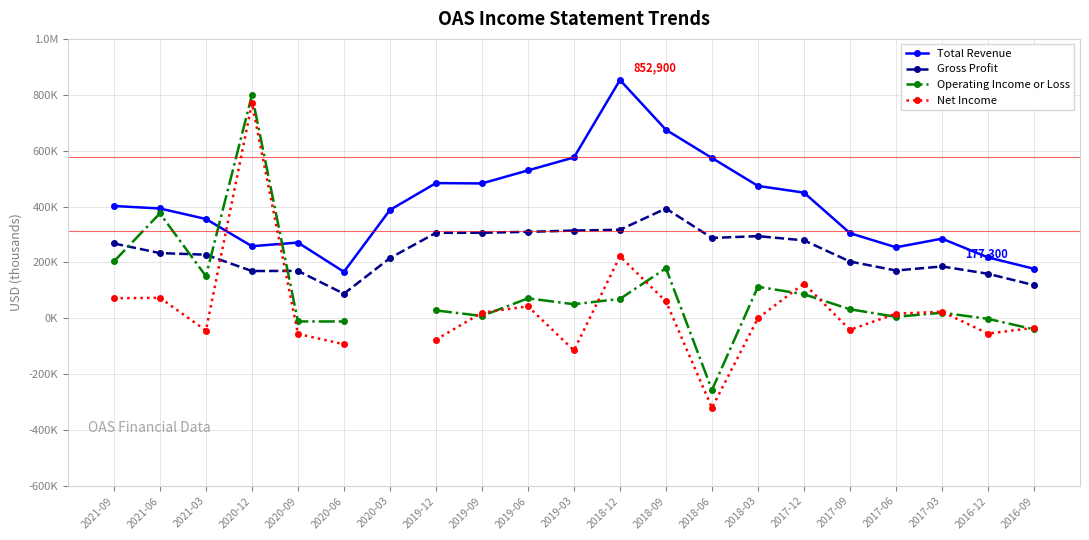

What is the difference between the Operating Income or Loss values at 2019-09 and 2017-09?

23900.0